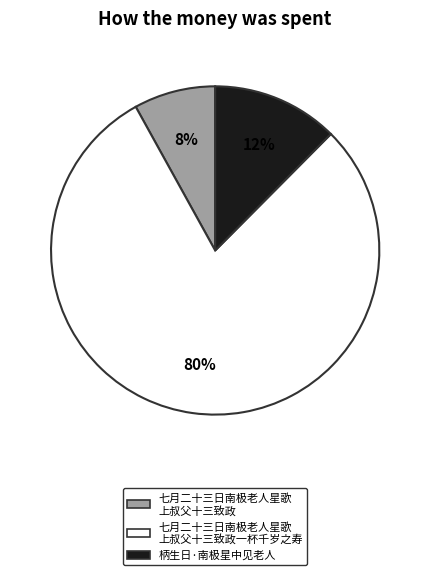

To the nearest percent, what is the average slice percentage?

33%